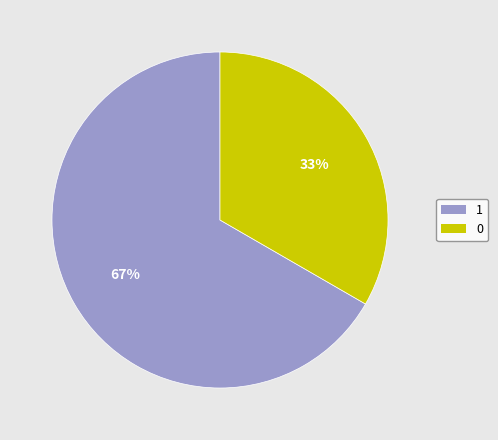

To the nearest percent, what is the combined percentage of 1 and 0?

100%